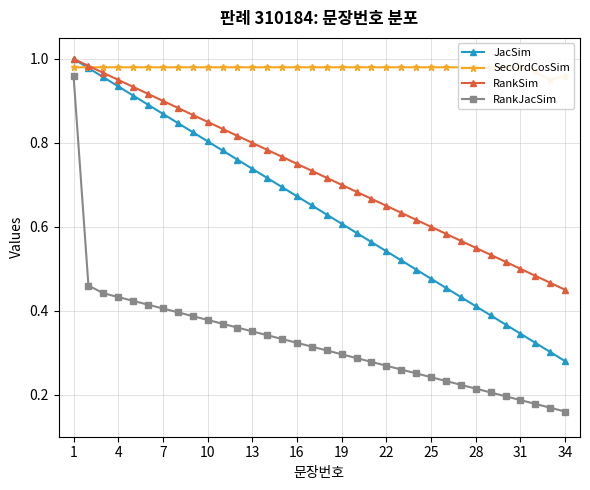

True or false: RankSim has more than 1 points higher than both neighbors.

False